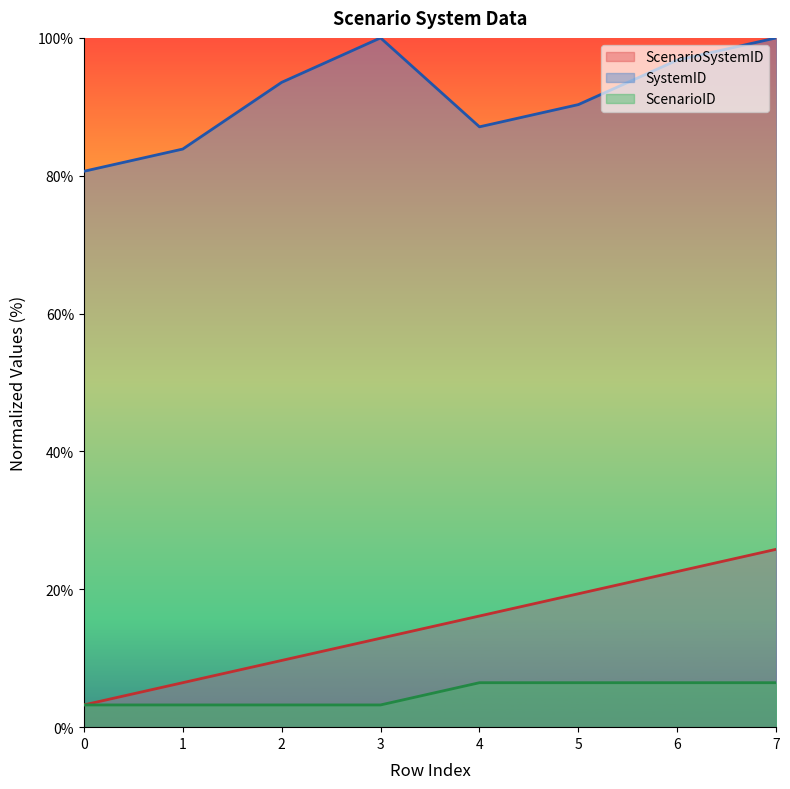

Reading left to right, transcribe all the data shown in this chart.

ScenarioSystemID: 3.2	6.5	9.7	12.9	16.1	19.4	22.6	25.8
SystemID: 80.6	83.9	93.5	100.0	87.1	90.3	96.8	100.0
ScenarioID: 3.2	3.2	3.2	3.2	6.5	6.5	6.5	6.5